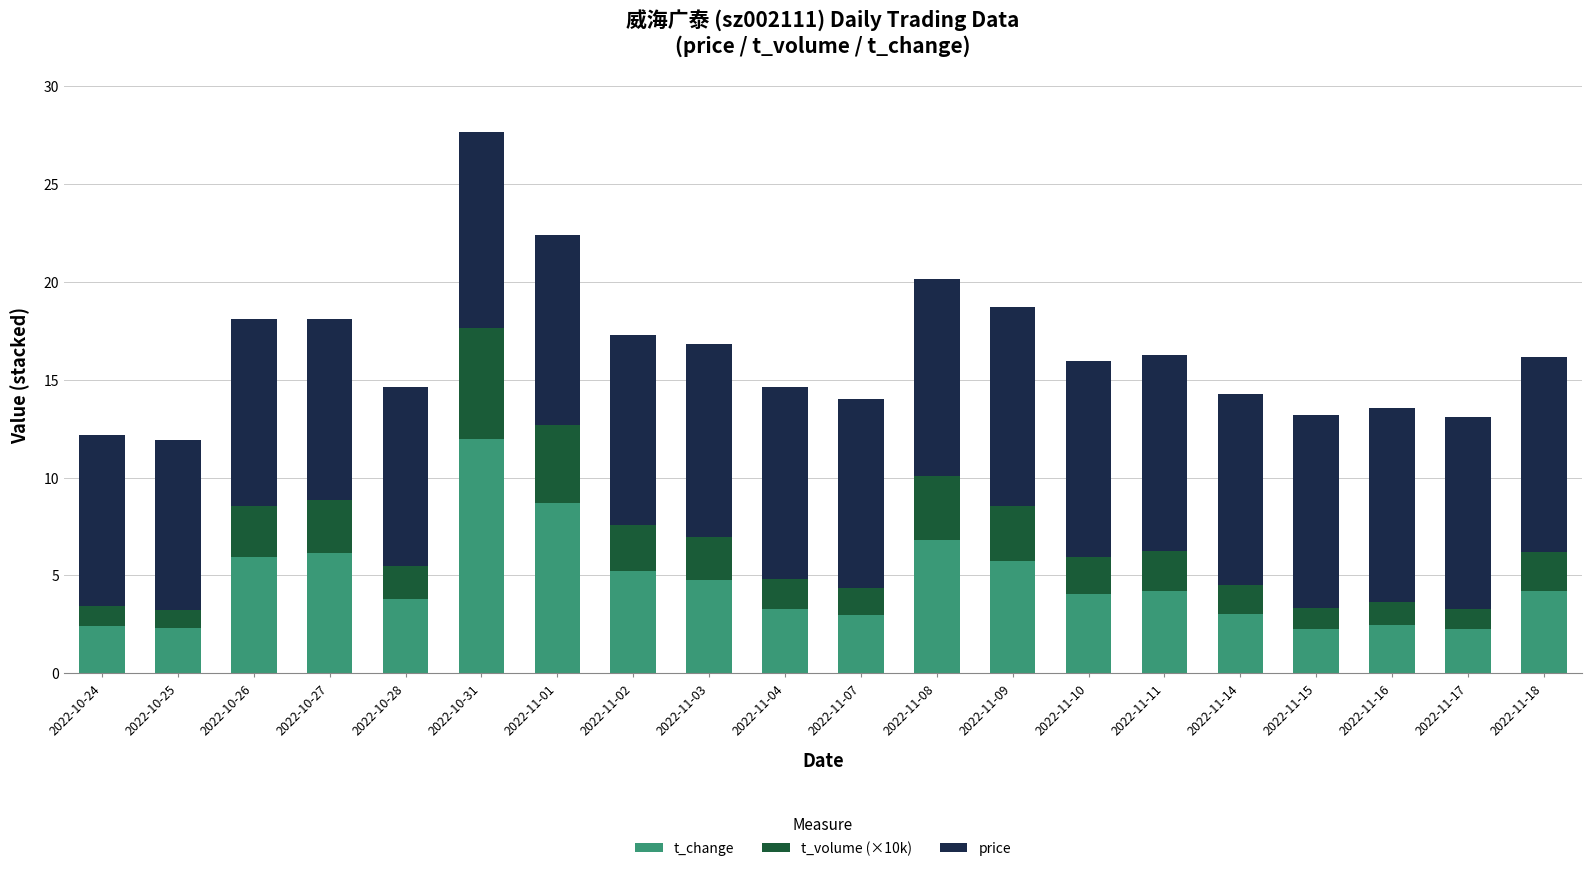

At which category is the sum across all series the highest?

2022-10-31